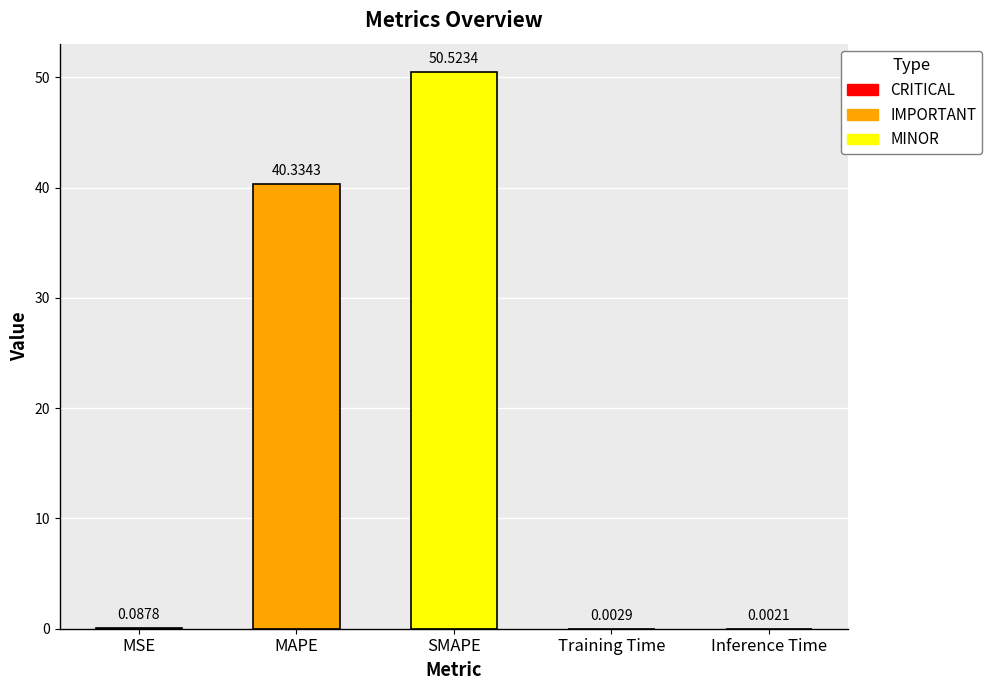

What is the average value?

18.2